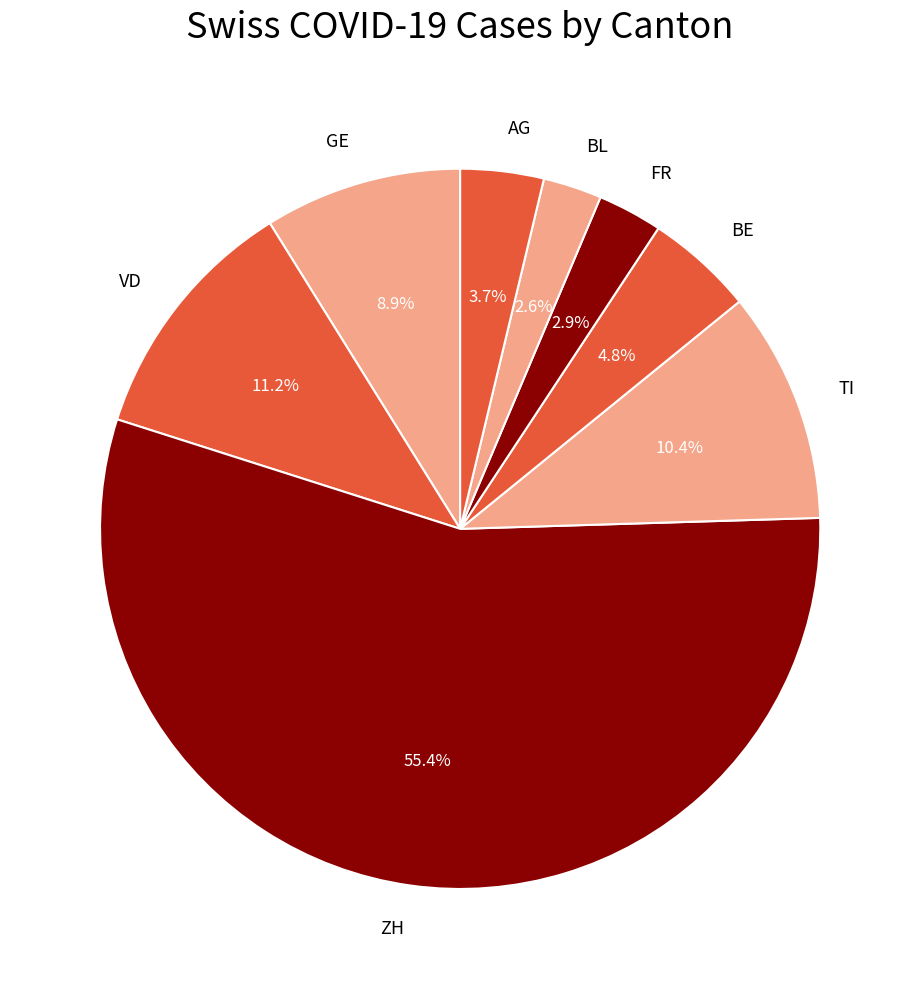

To the nearest percent, what portion does ZH represent?

55%